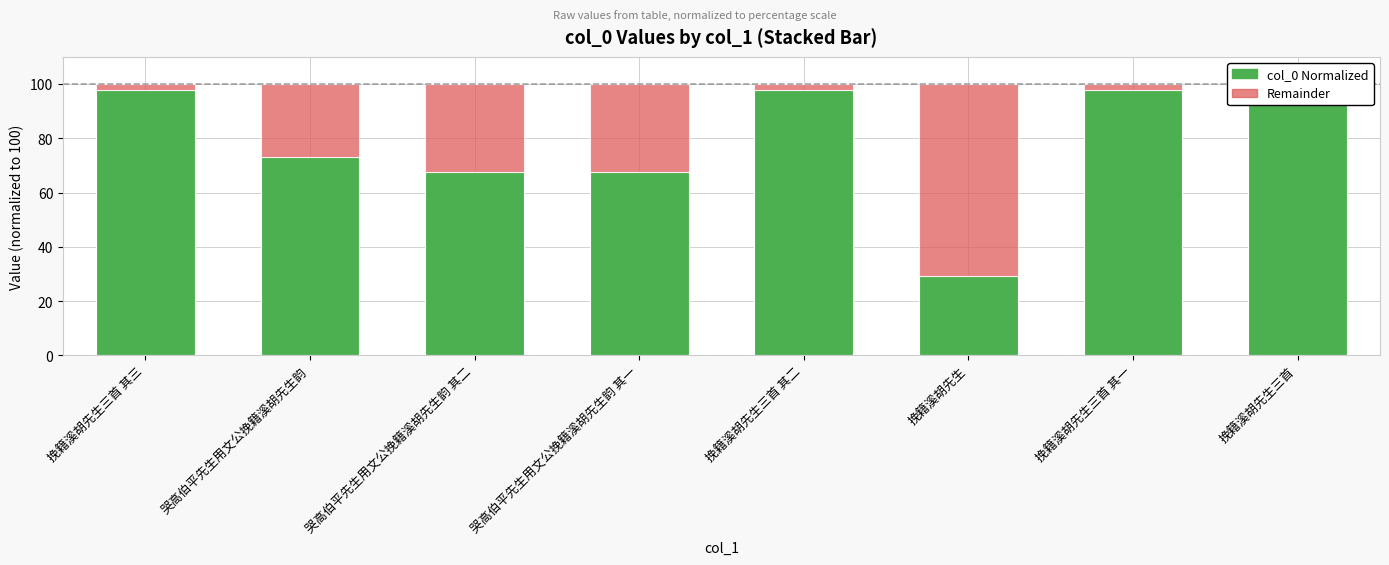

What is the sum of the col_0 Normalized values at 哭高伯平先生用文公挽籍溪胡先生韵 其一 and 挽籍溪胡先生三首 其二?

165.6